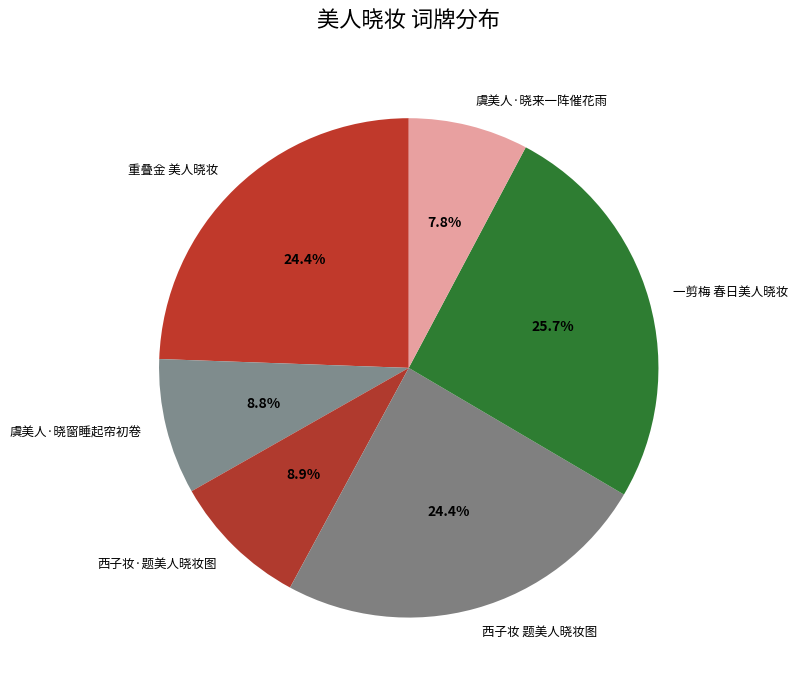

To the nearest percent, what is the difference between the 一剪梅 春日美人晓妆 and 西子妆 题美人晓妆图 slice percentages?

1%